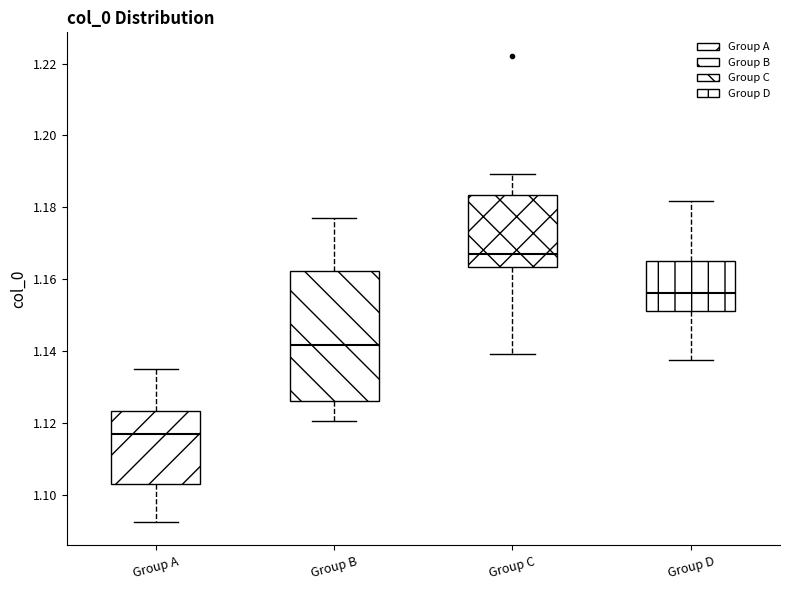

Which box's median line is the highest?

Group C